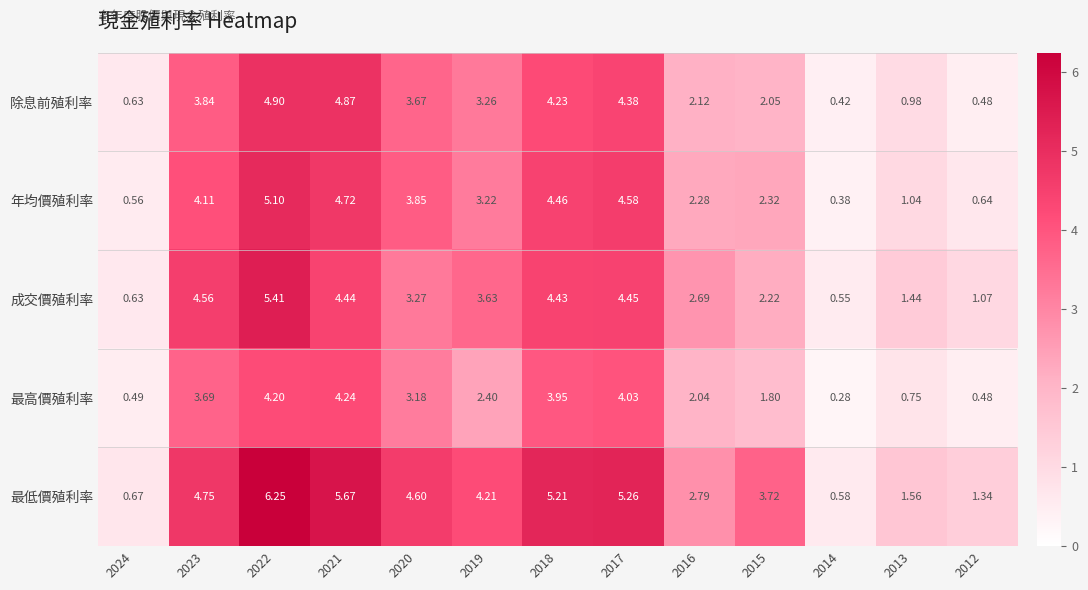

Which series has the largest range (max minus min)?

最低價殖利率